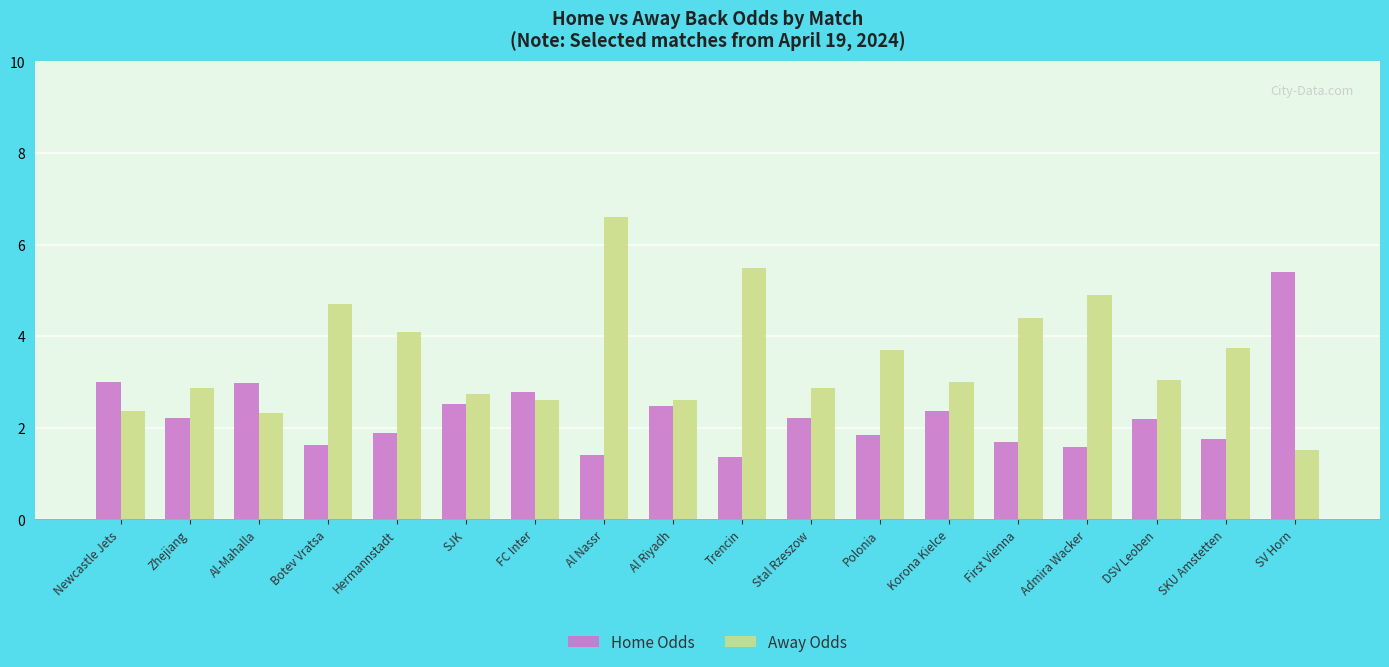

What is the sum of the Away Odds values at SJK and Botev Vratsa?

7.4